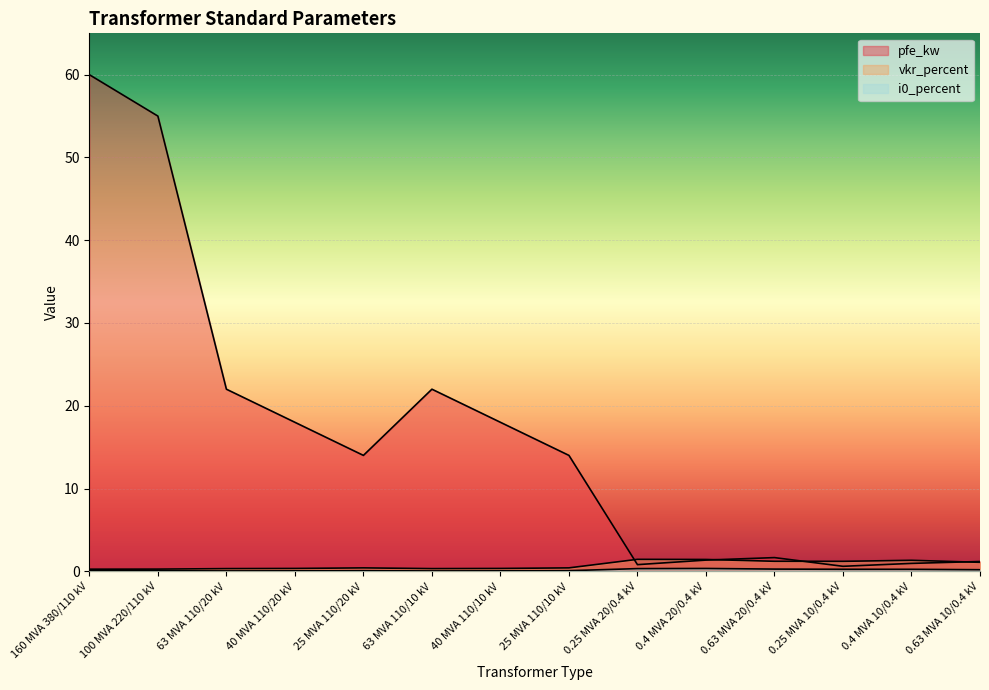

List the labels in order of pfe_kw value, largest first.

160 MVA 380/110 kV, 100 MVA 220/110 kV, 63 MVA 110/20 kV, 63 MVA 110/10 kV, 40 MVA 110/20 kV, 40 MVA 110/10 kV, 25 MVA 110/20 kV, 25 MVA 110/10 kV, 0.63 MVA 20/0.4 kV, 0.4 MVA 20/0.4 kV, 0.63 MVA 10/0.4 kV, 0.4 MVA 10/0.4 kV, 0.25 MVA 20/0.4 kV, 0.25 MVA 10/0.4 kV